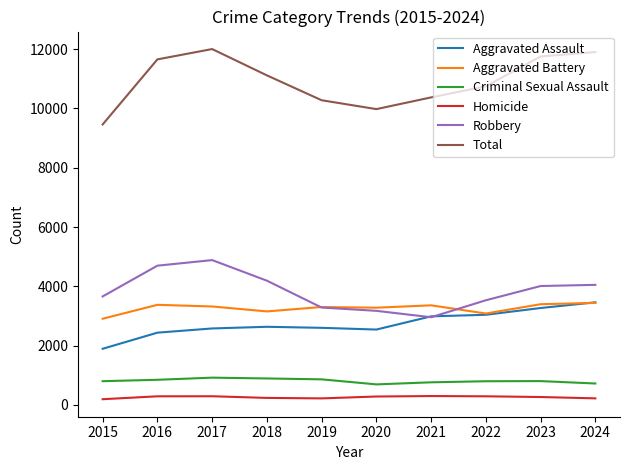

At which label does Homicide first exceed 285?

2016